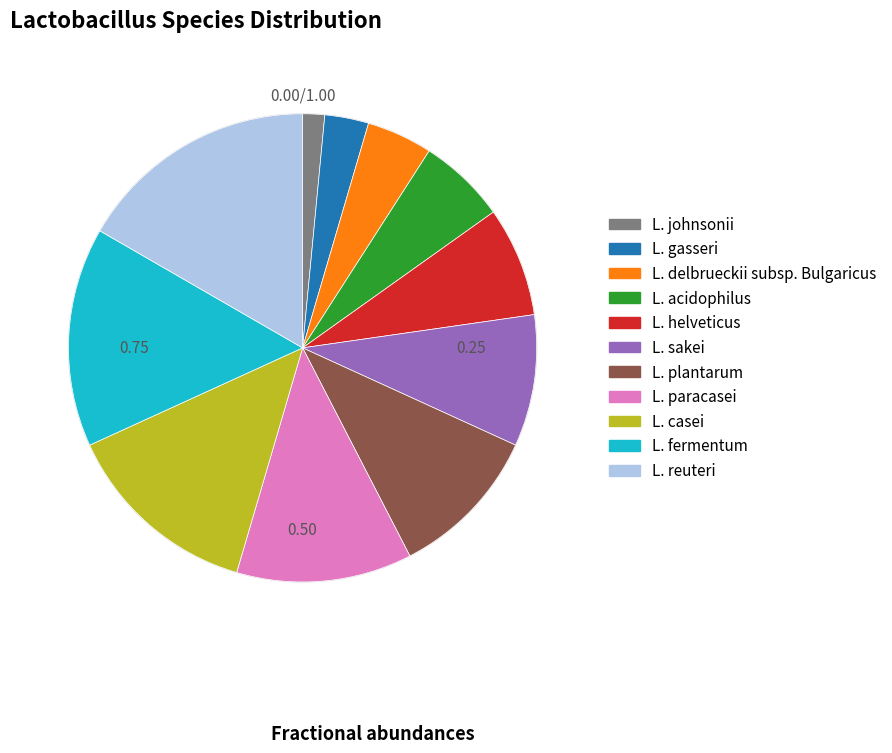

How many segments does this pie chart have?

11